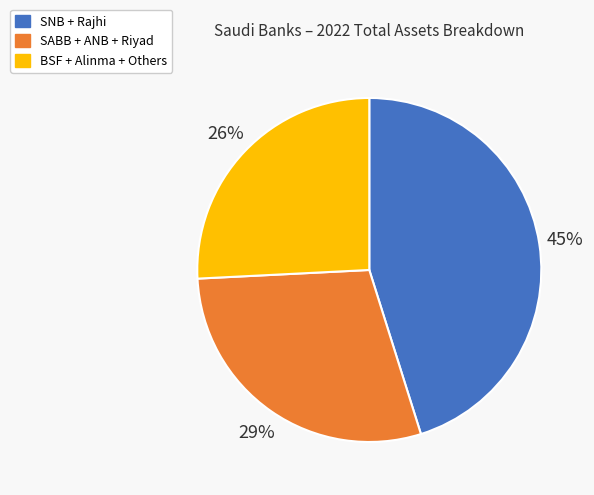

Is there any slice that represents more than half of the pie?

No